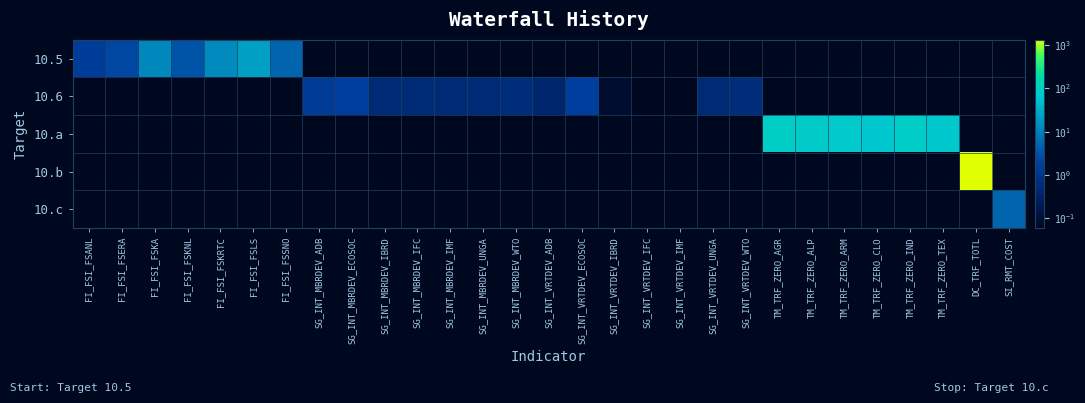

List the series in order of their peak value, highest first.

10.b, 10.a, 10.5, 10.c, 10.6